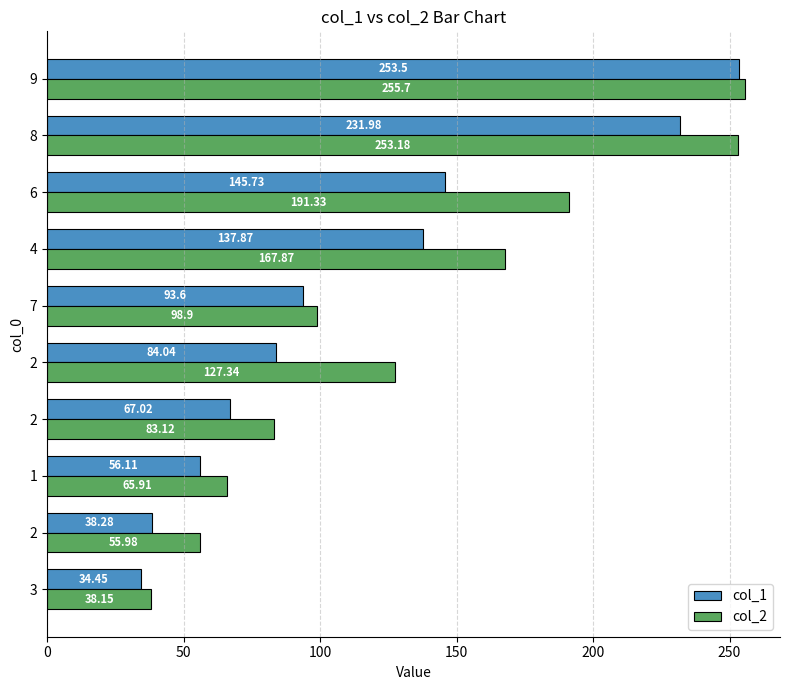

Rank the series by their maximum value, from highest to lowest.

col_2, col_1